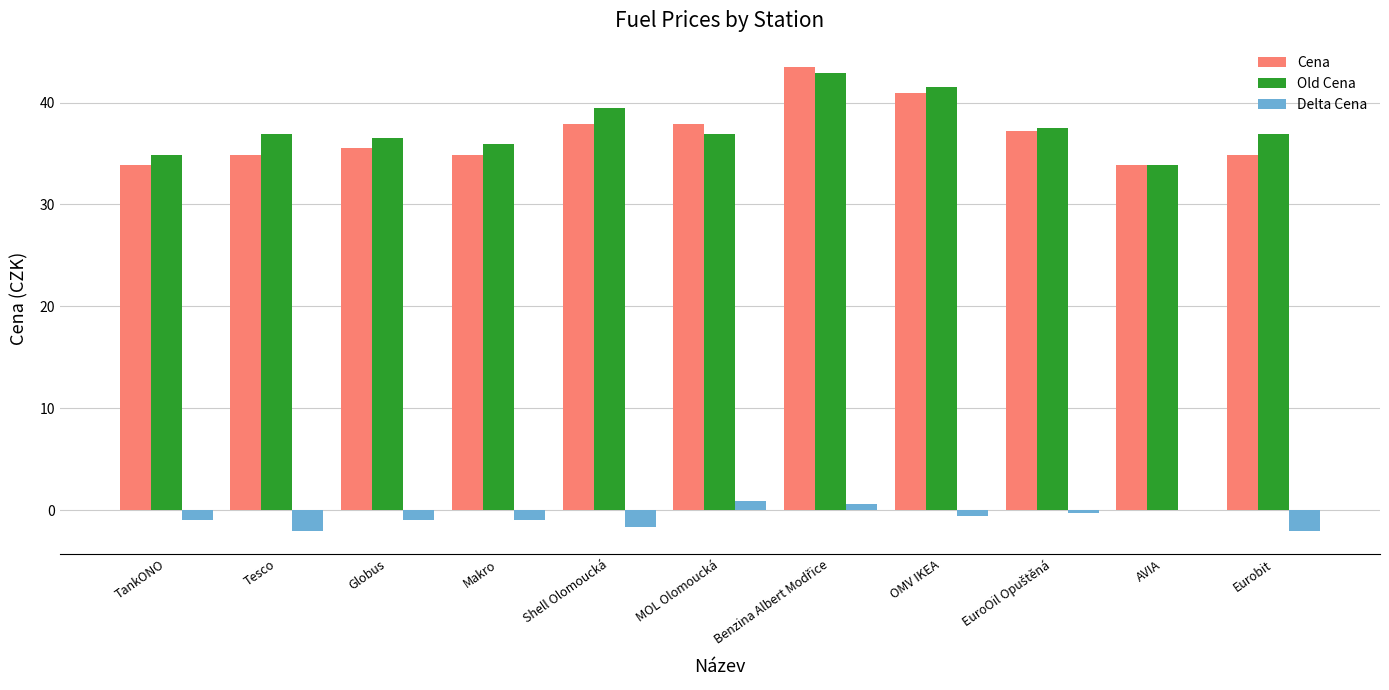

What is the maximum value shown in the chart?

43.5